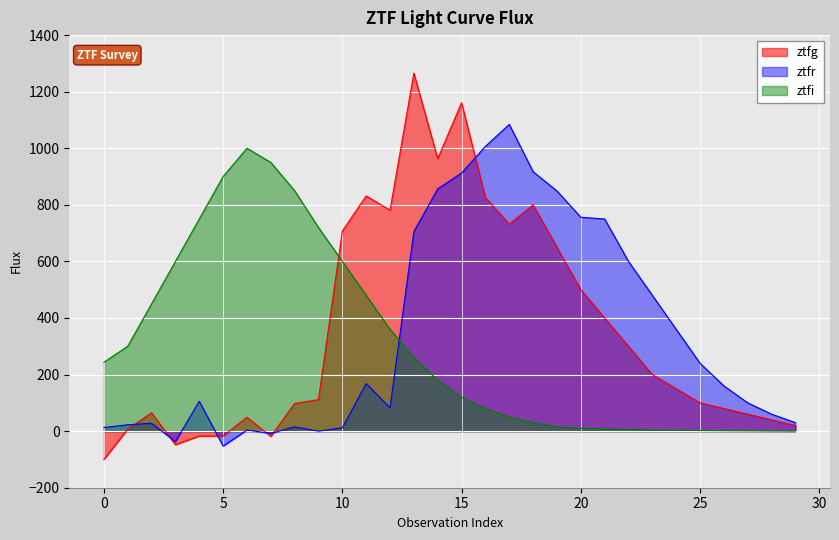

What is the sum of the ztfr values at 15 and 20?

1668.6